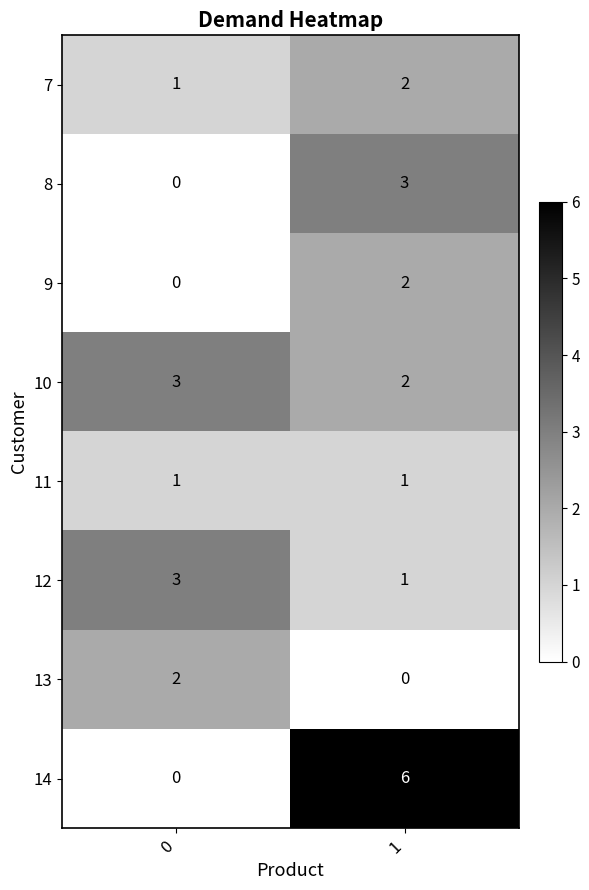

What is the difference between the highest and lowest values at 0?

3